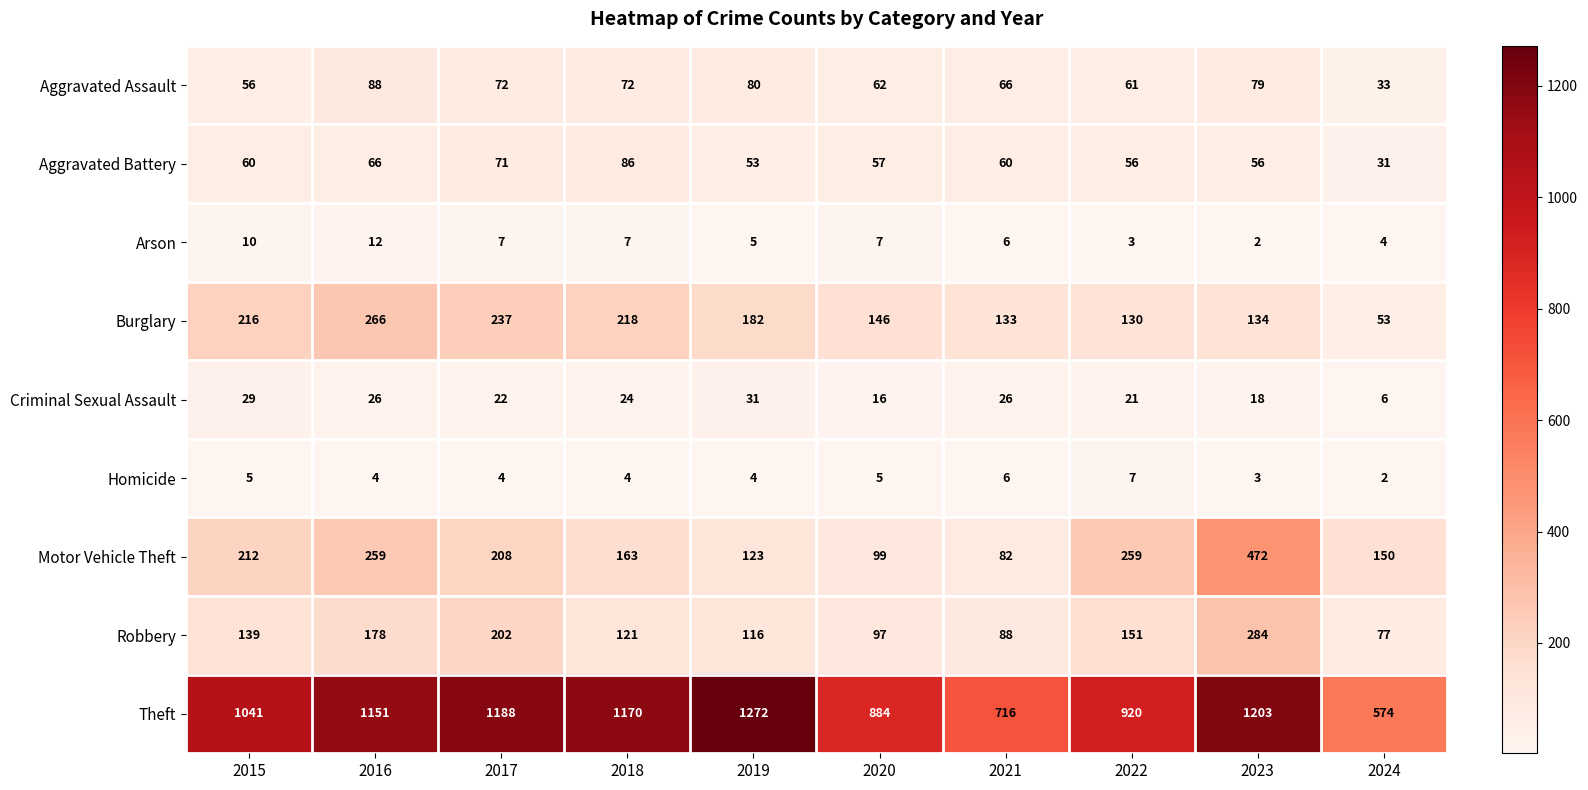

The value of Motor Vehicle Theft at 2021 is 82. True or false?

True